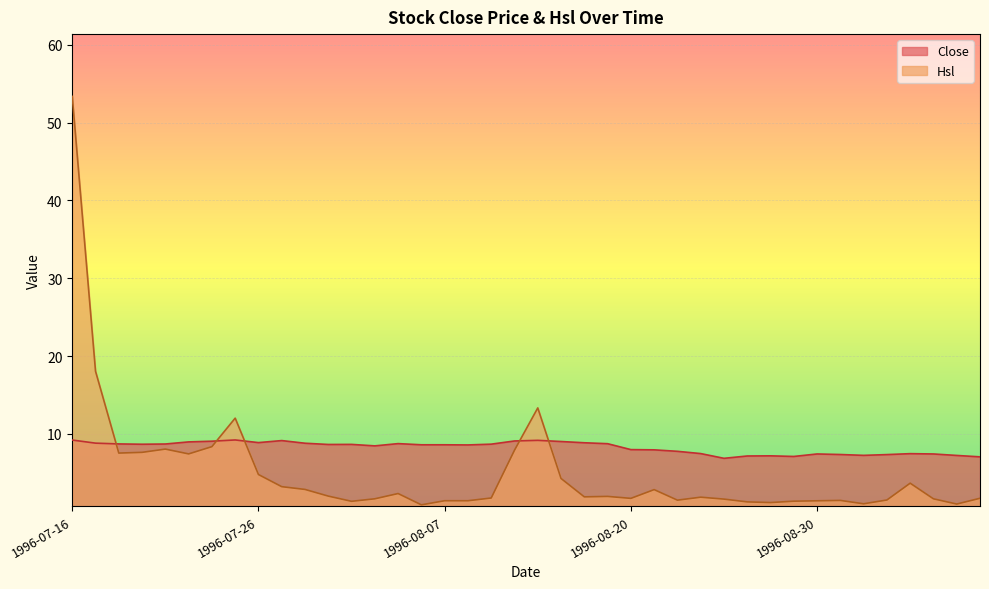

Which has a higher value, 1996-07-23 or 1996-08-23?

1996-07-23